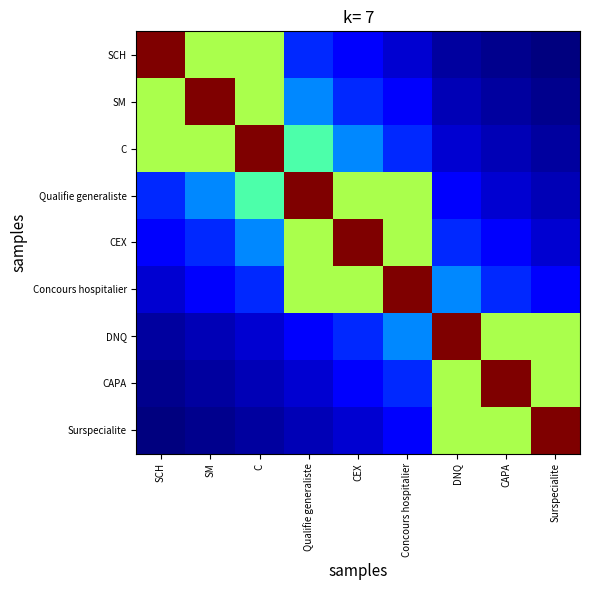

Reading left to right, what are all the values shown in this chart?

SCH: SCH=1.0	SM=0.6	C=0.6	Qualifie generaliste=0.2	CEX=0.1	Concours hospitalier=0.1	DNQ=0.0	CAPA=0.0	Surspecialite=0.0
SM: SCH=0.6	SM=1.0	C=0.6	Qualifie generaliste=0.3	CEX=0.2	Concours hospitalier=0.1	DNQ=0.0	CAPA=0.0	Surspecialite=0.0
C: SCH=0.6	SM=0.6	C=1.0	Qualifie generaliste=0.4	CEX=0.3	Concours hospitalier=0.2	DNQ=0.1	CAPA=0.0	Surspecialite=0.0
Qualifie generaliste: SCH=0.2	SM=0.3	C=0.4	Qualifie generaliste=1.0	CEX=0.6	Concours hospitalier=0.6	DNQ=0.1	CAPA=0.1	Surspecialite=0.0
CEX: SCH=0.1	SM=0.2	C=0.3	Qualifie generaliste=0.6	CEX=1.0	Concours hospitalier=0.6	DNQ=0.2	CAPA=0.1	Surspecialite=0.1
Concours hospitalier: SCH=0.1	SM=0.1	C=0.2	Qualifie generaliste=0.6	CEX=0.6	Concours hospitalier=1.0	DNQ=0.3	CAPA=0.2	Surspecialite=0.1
DNQ: SCH=0.0	SM=0.0	C=0.1	Qualifie generaliste=0.1	CEX=0.2	Concours hospitalier=0.3	DNQ=1.0	CAPA=0.6	Surspecialite=0.6
CAPA: SCH=0.0	SM=0.0	C=0.0	Qualifie generaliste=0.1	CEX=0.1	Concours hospitalier=0.2	DNQ=0.6	CAPA=1.0	Surspecialite=0.6
Surspecialite: SCH=0.0	SM=0.0	C=0.0	Qualifie generaliste=0.0	CEX=0.1	Concours hospitalier=0.1	DNQ=0.6	CAPA=0.6	Surspecialite=1.0